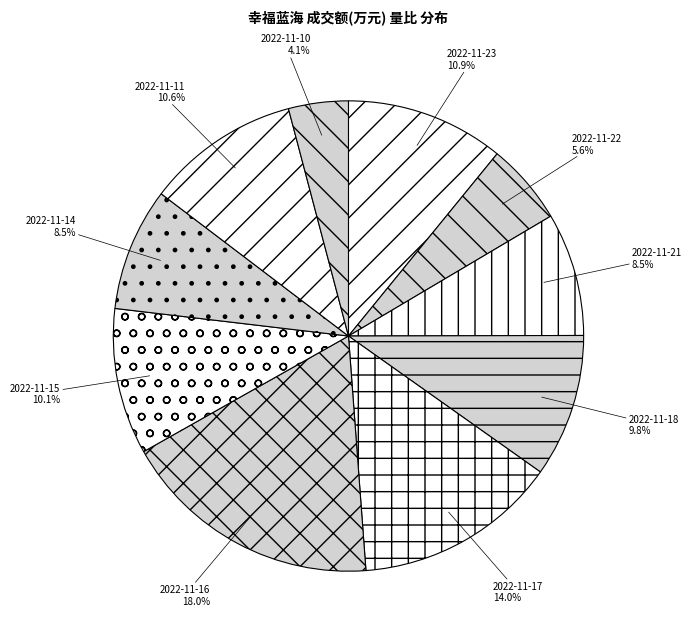

Which category has the biggest portion of the pie?

2022-11-16